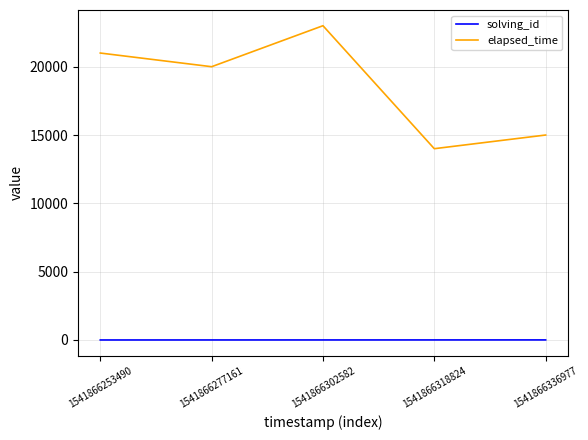

Is it true that elapsed_time equals 4180 at 1541866318824?

False